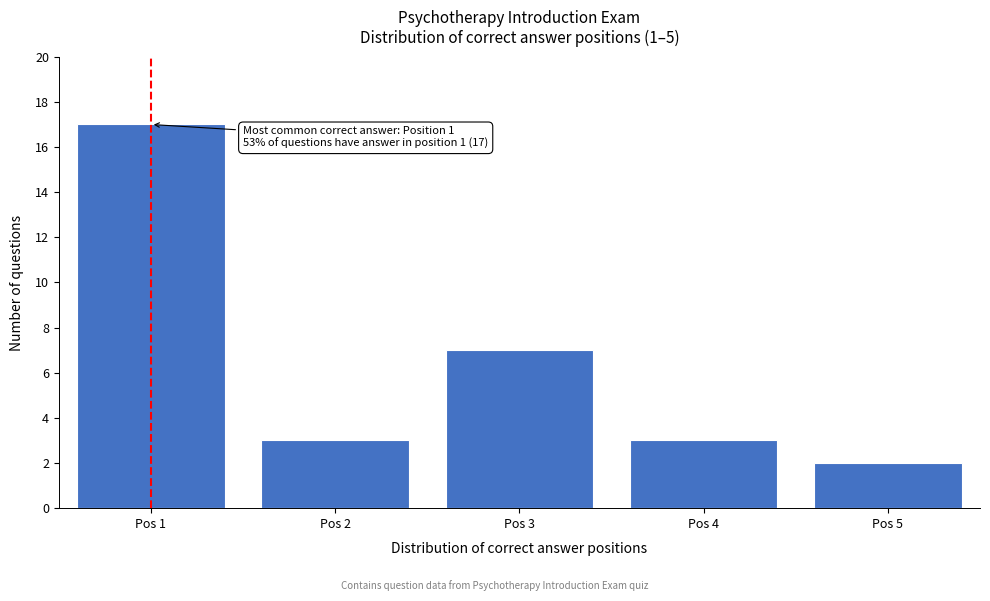

Reading right to left, what are all the values shown in this chart?

Pos 5=2	Pos 4=3	Pos 3=7	Pos 2=3	Pos 1=17